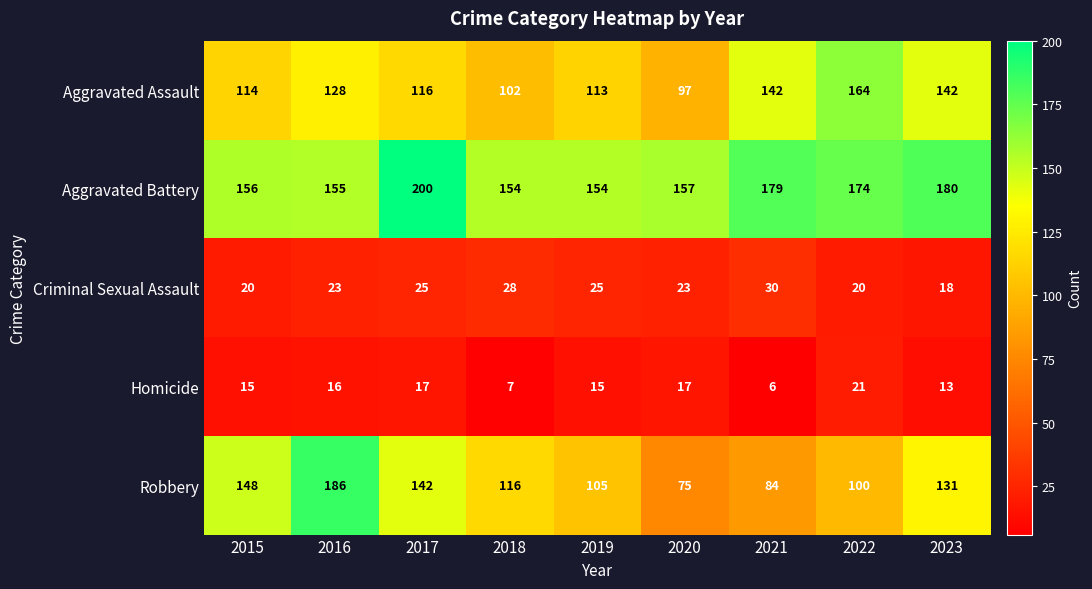

List the series in order of their peak value, highest first.

Aggravated Battery, Robbery, Aggravated Assault, Criminal Sexual Assault, Homicide